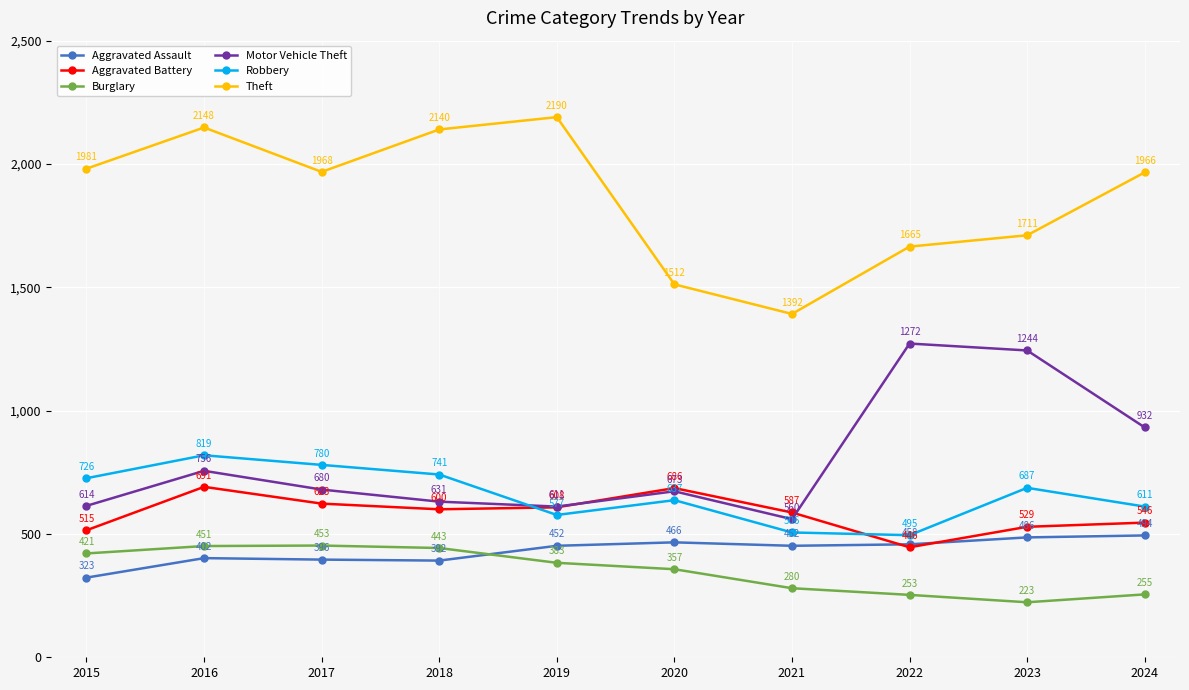

Is it true that Aggravated Assault equals 184 at 2024?

False